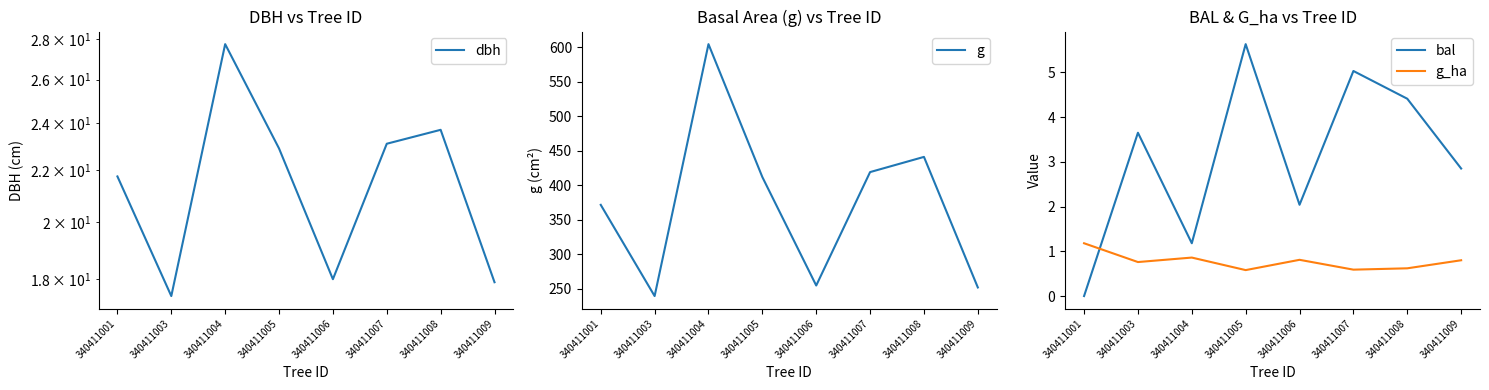

Is this an area chart (filled region under the line)?

No